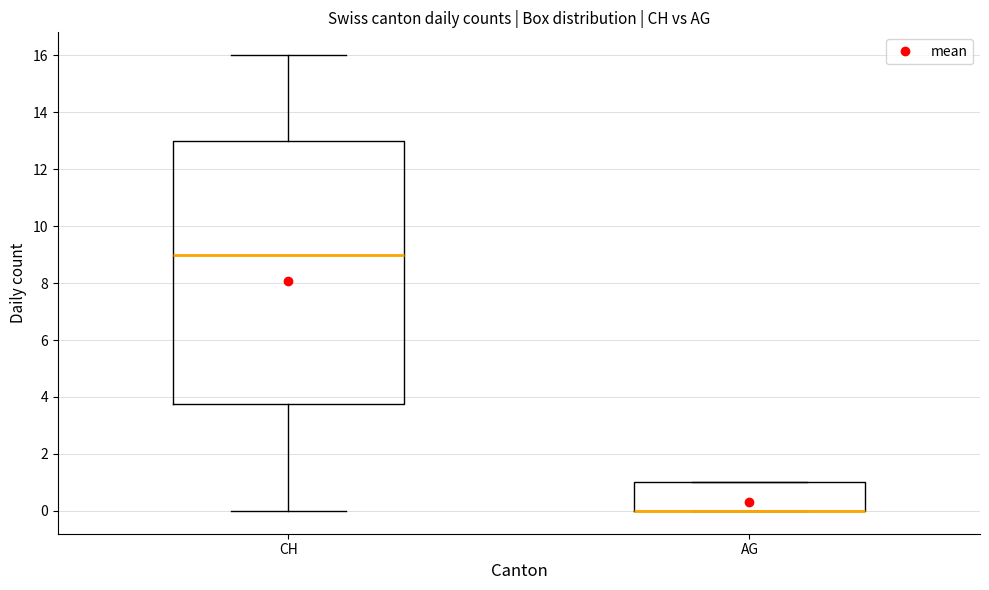

Reading left to right, read every box against the y-axis: the position of its median line, the range the box covers, and the ends of its whiskers. The values are not printed on the chart, so give them approximately, as read against the axis.

CH: median 9.0, box 3.8 to 13.0, whiskers 0.0 to 16.0
AG: median 0.0 (drawn on the box's lower edge), box 0.0 to 1.0, whiskers 0.0 to 1.0